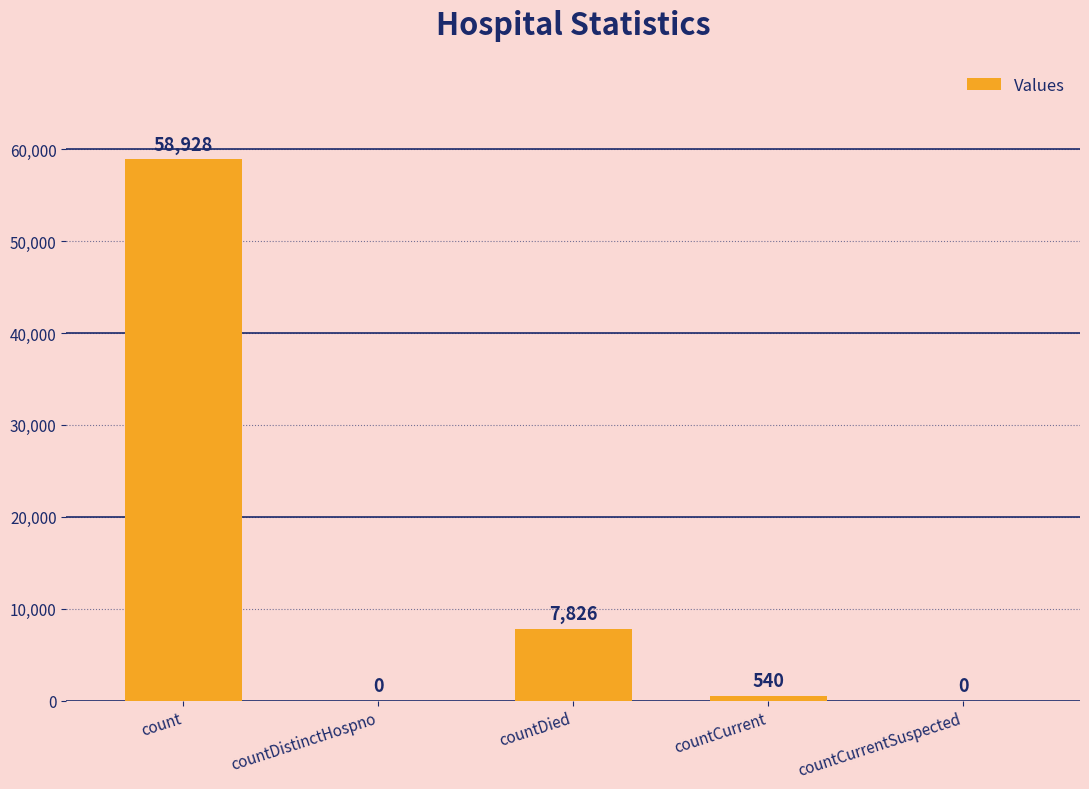

Are the bars horizontal?

No